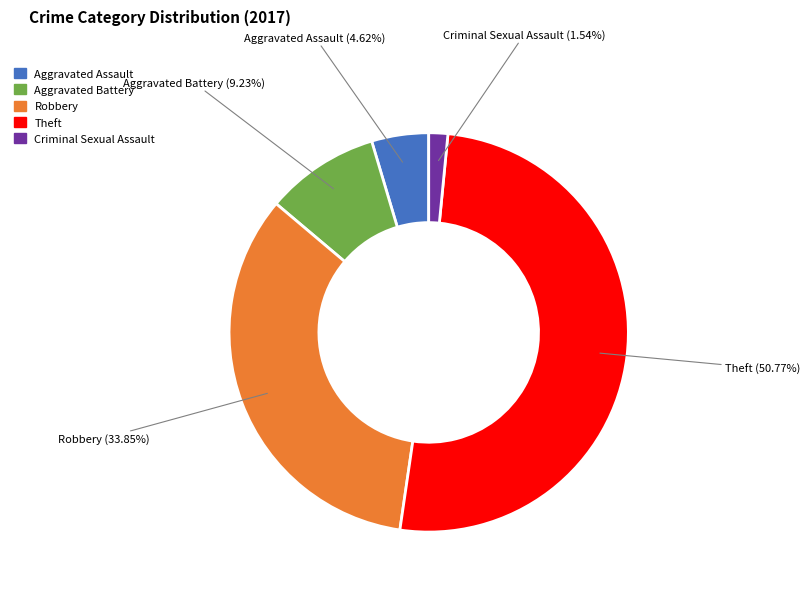

What percentage is the Aggravated Assault slice, to the nearest percent?

5%